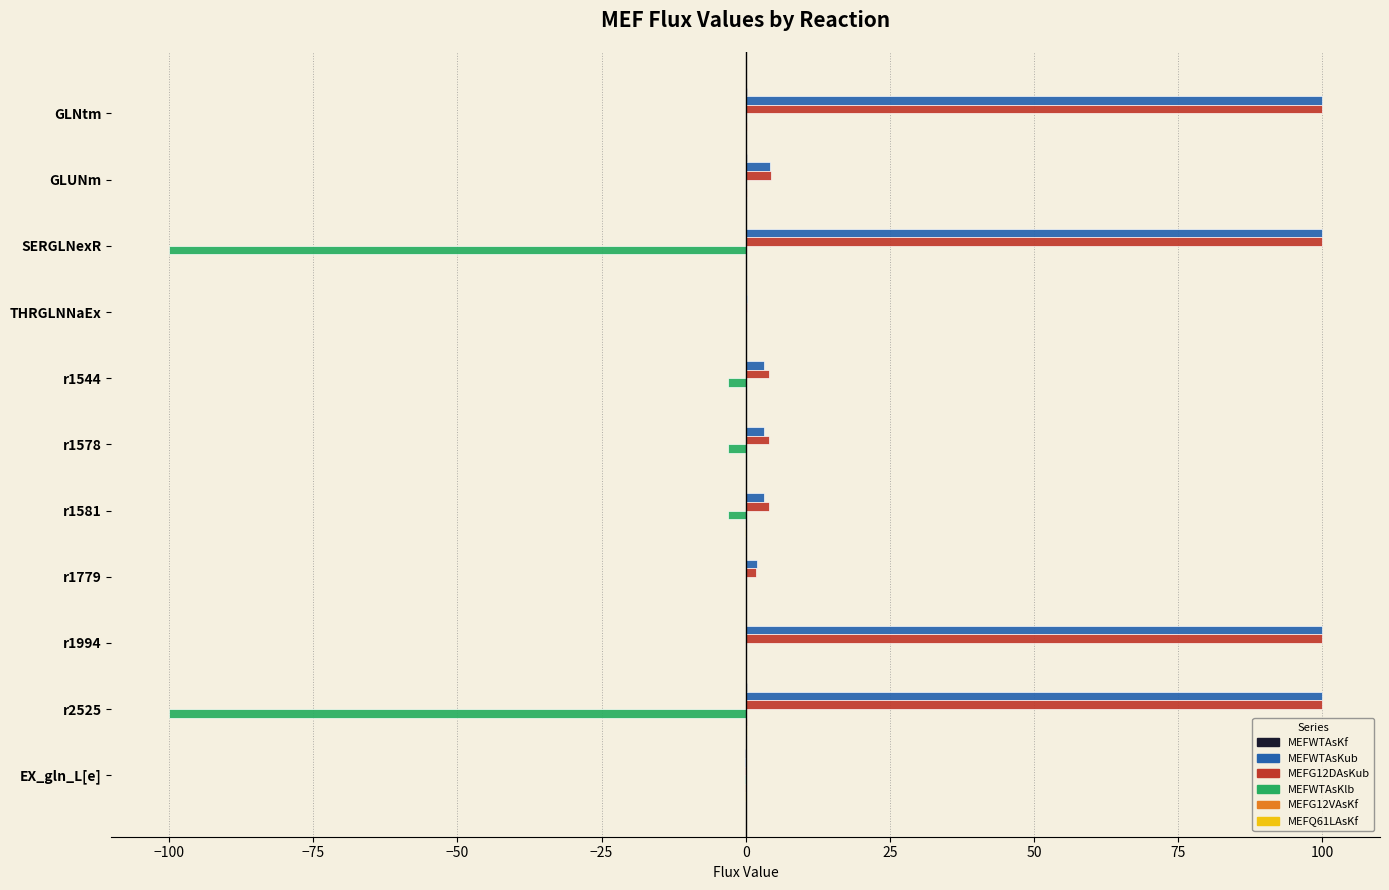

True or false: MEFWTAsKub has a value of 31.6 at SERGLNexR.

False